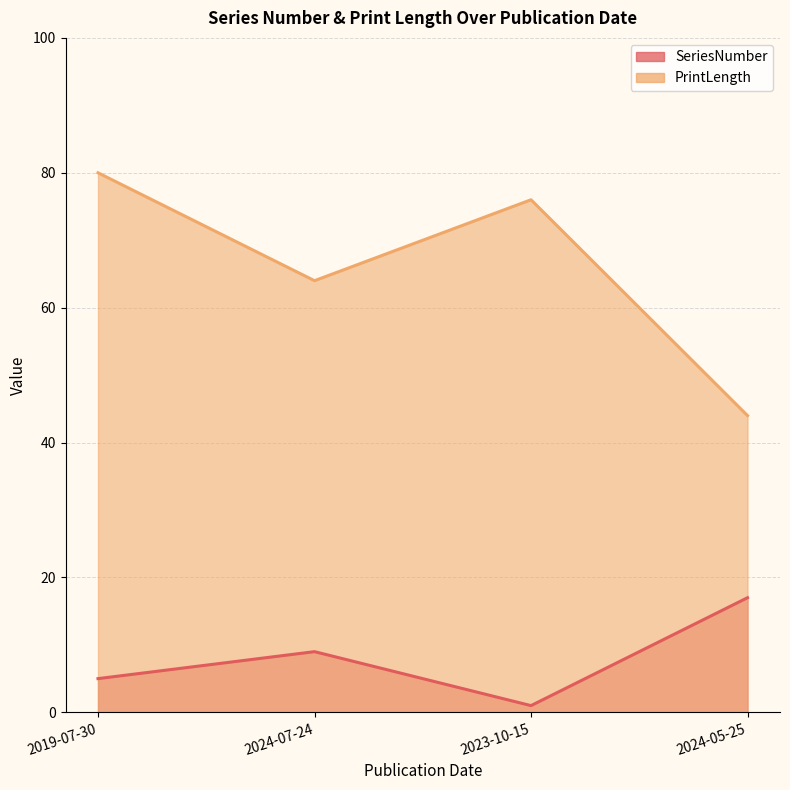

What are all the series names shown in the legend?

SeriesNumber line, PrintLength line